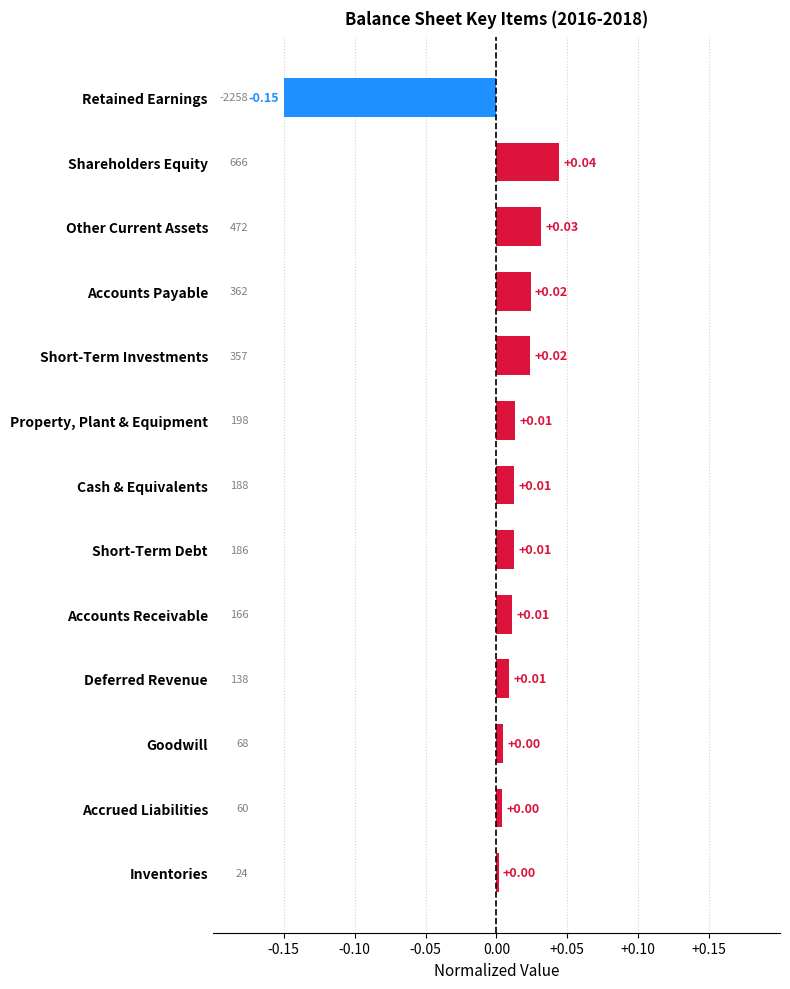

What is the label of the 12th bar from the bottom?

Shareholders Equity